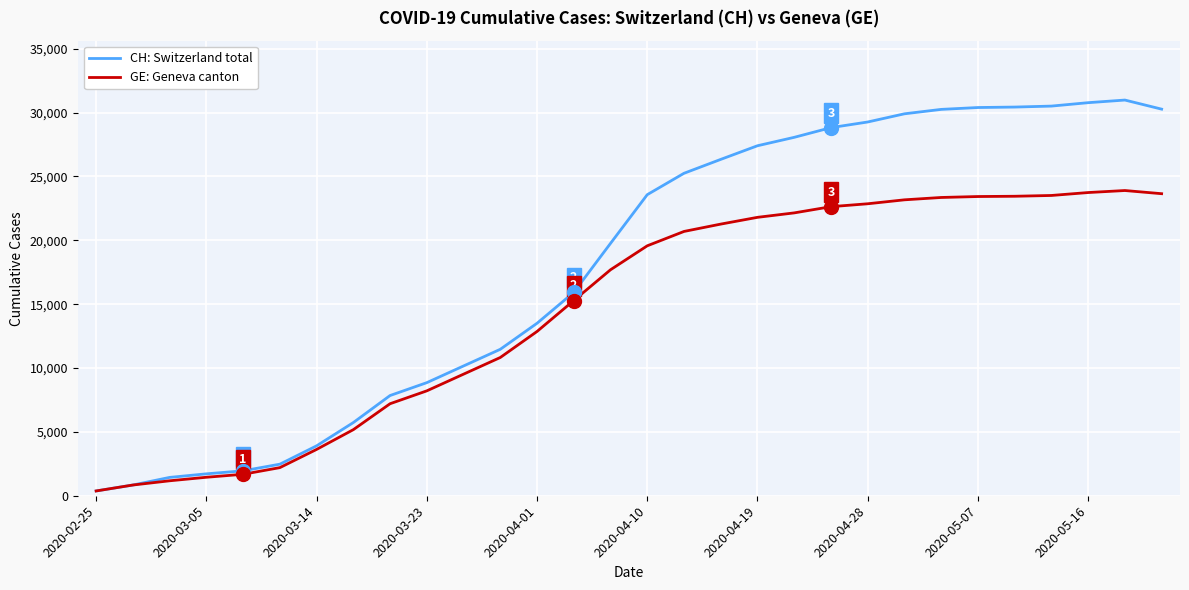

List the series in order of their overall mean, highest first.

CH: Switzerland total, GE: Geneva canton